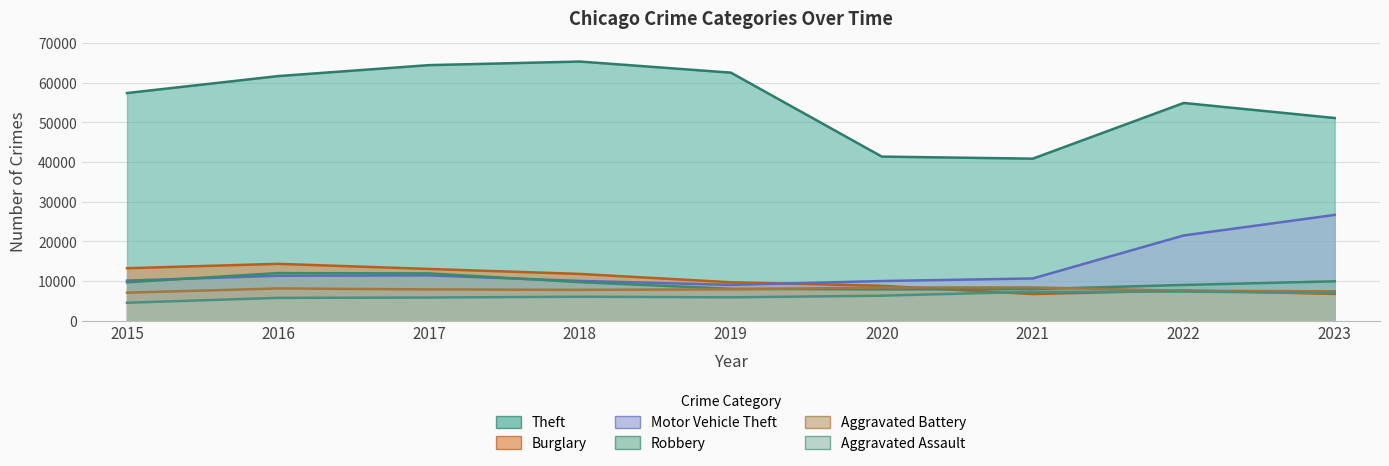

True or false: Motor Vehicle Theft and Theft intersect in this chart.

False